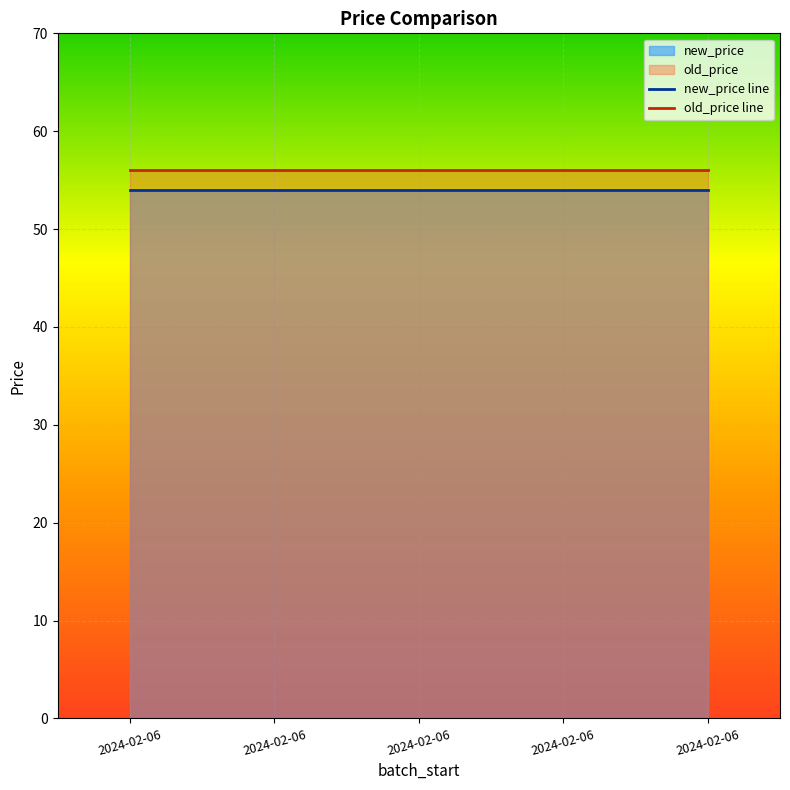

Between 2024-02-06 and 2024-02-06, which series saw the biggest shift?

new_price line